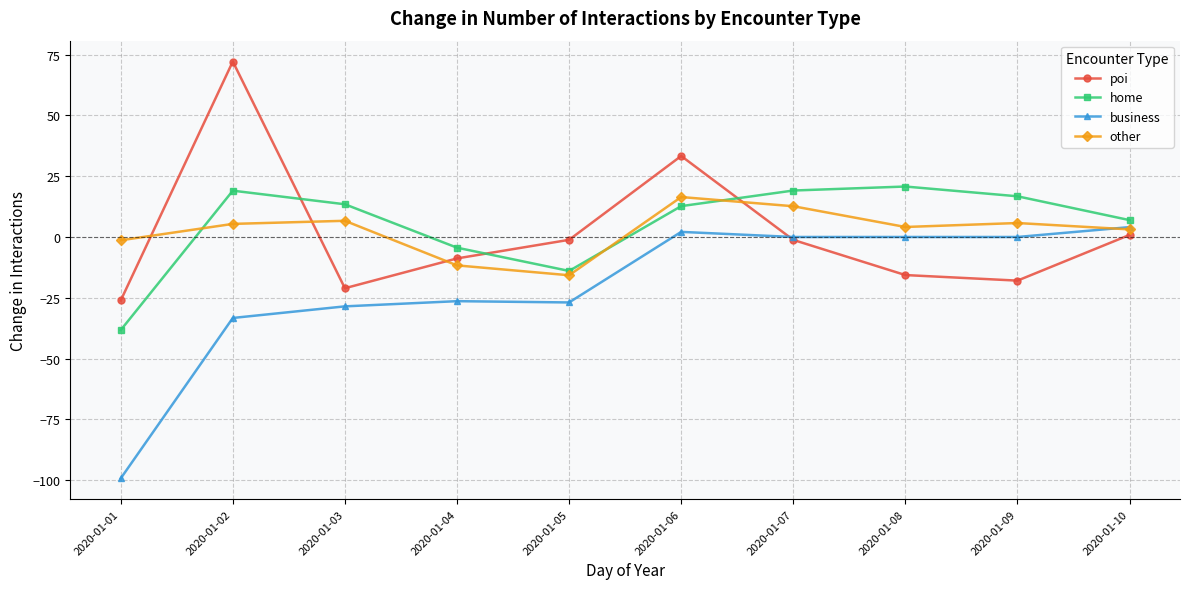

Where does the other series first go above 5?

2020-01-02